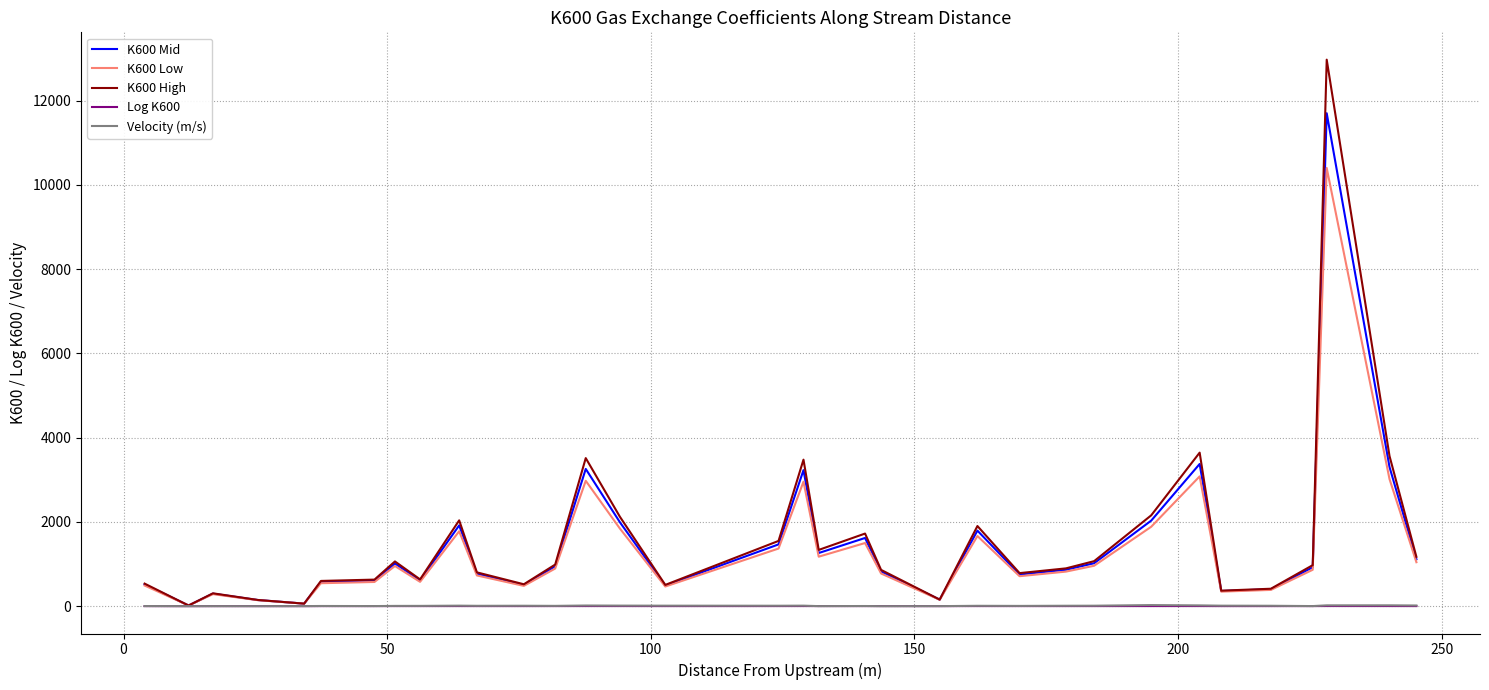

How many values in the K600 Mid series are below 925?

17